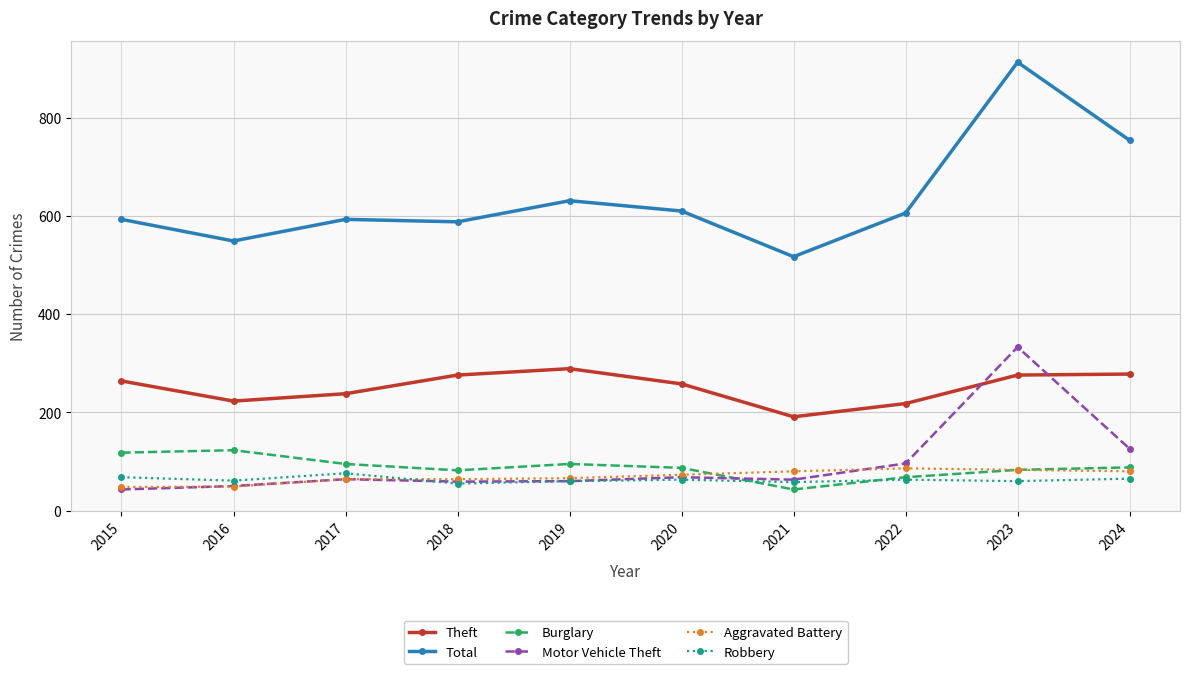

What is the highest value of the Robbery series?

76